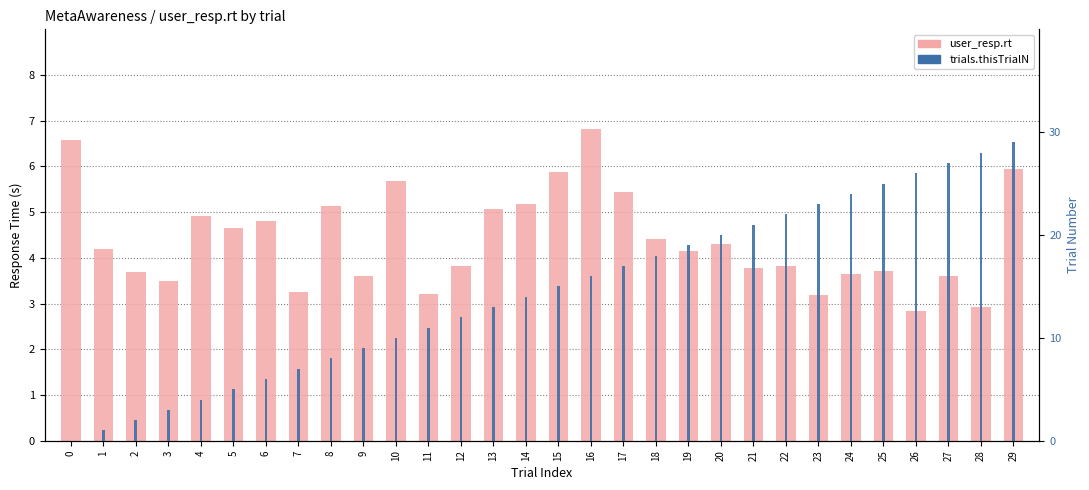

Reading left to right, list all the values displayed in this chart.

user_resp.rt: 6.6	4.2	3.7	3.5	4.9	4.7	4.8	3.3	5.1	3.6	5.7	3.2	3.8	5.1	5.2	5.9	6.8	5.4	4.4	4.1	4.3	3.8	3.8	3.2	3.6	3.7	2.8	3.6	2.9	5.9
trials.thisTrialN: 0.0	1.0	2.0	3.0	4.0	5.0	6.0	7.0	8.0	9.0	10.0	11.0	12.0	13.0	14.0	15.0	16.0	17.0	18.0	19.0	20.0	21.0	22.0	23.0	24.0	25.0	26.0	27.0	28.0	29.0